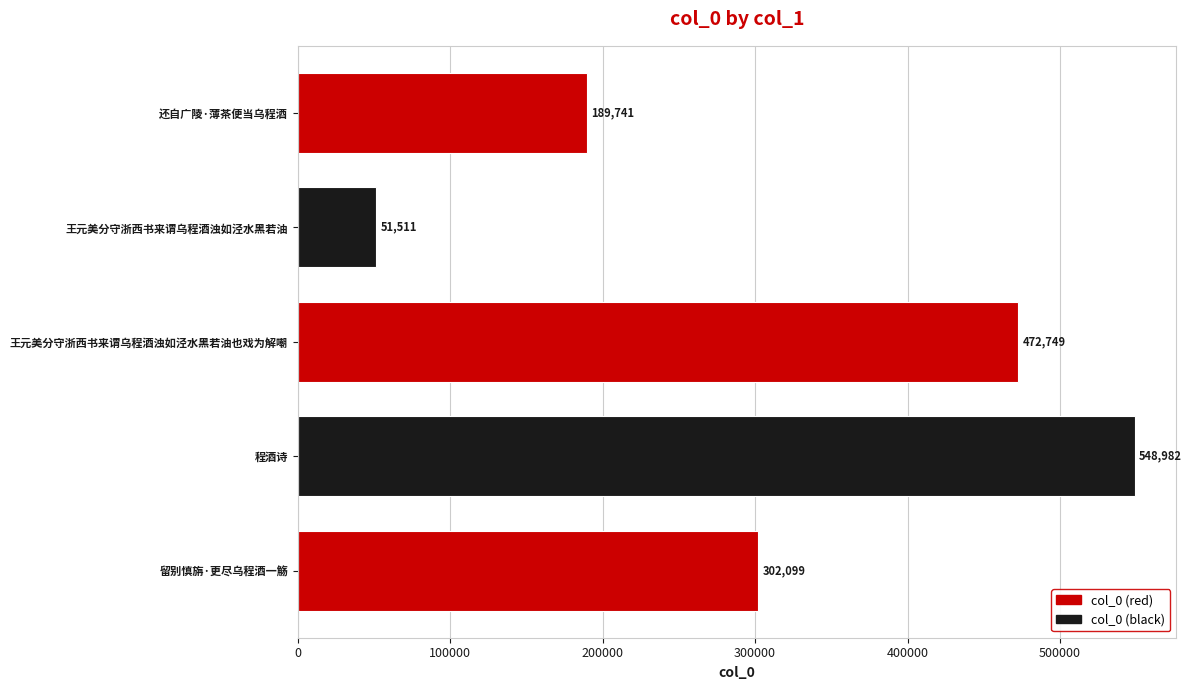

The value at 还自广陵·薄茶便当乌程酒 is 189741. True or false?

True